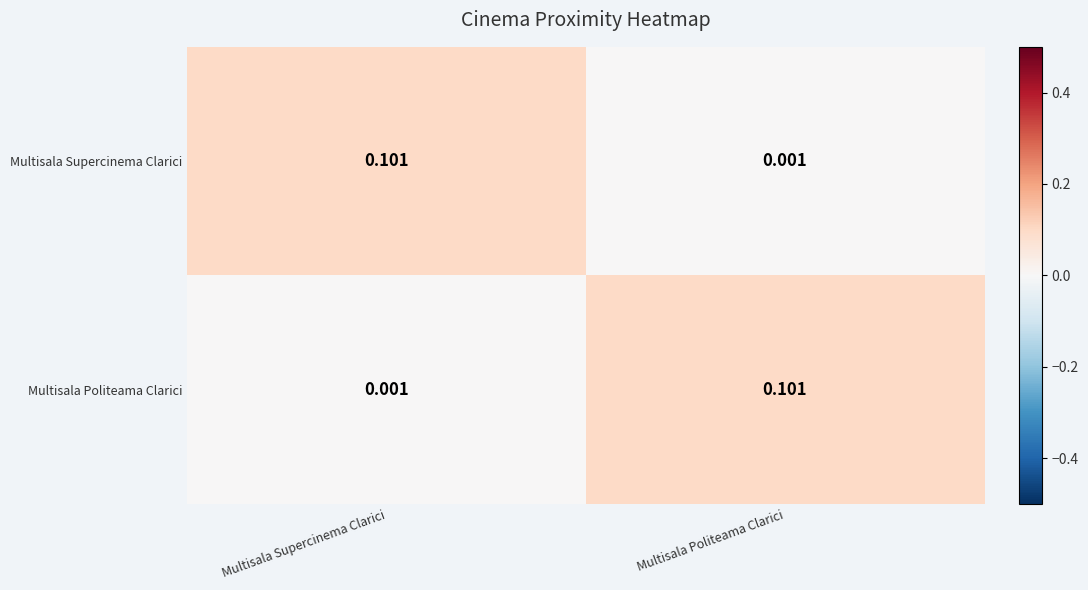

At which label does Multisala Politeama Clarici reach its minimum?

Multisala Supercinema Clarici